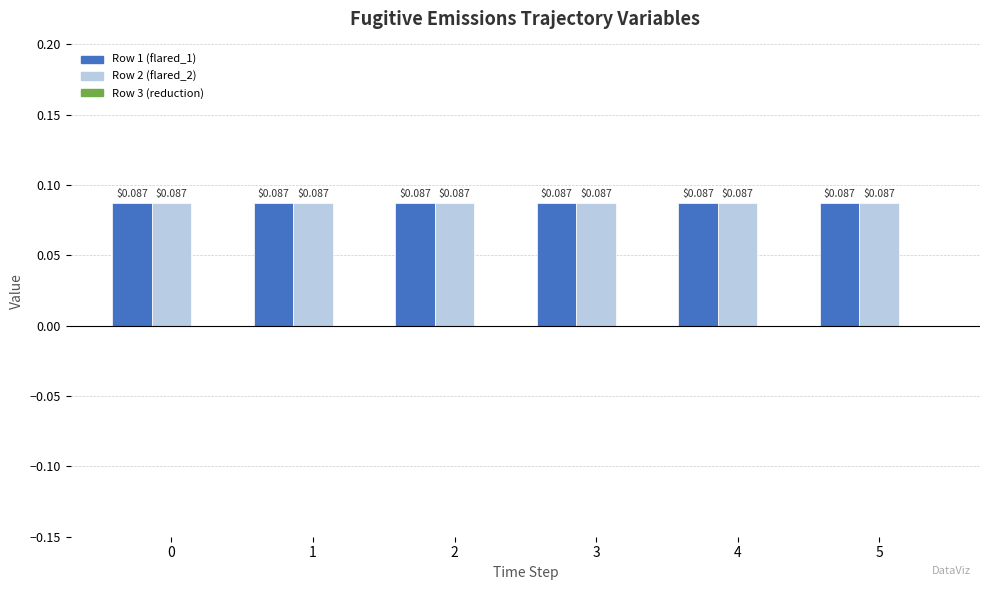

What is the value of the Row 2 (flared_2) bar at the 3rd from the left?

0.1